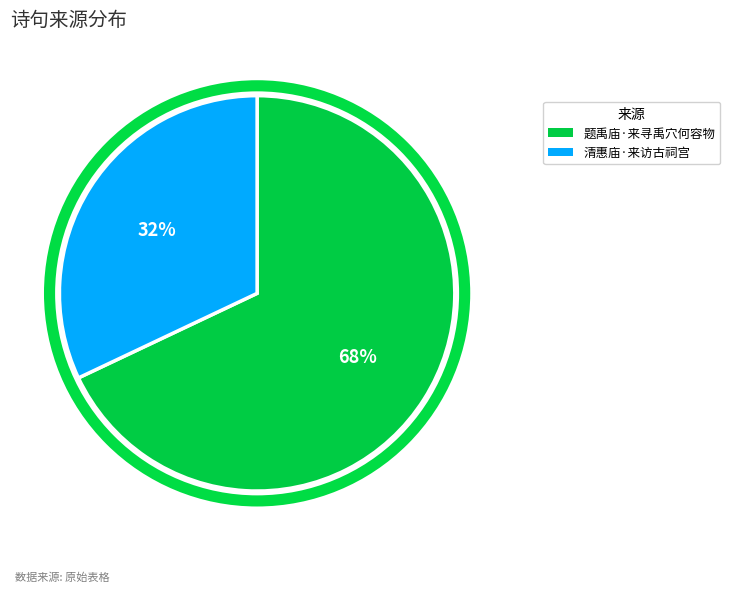

To the nearest percent, what portion does 题禹庙·来寻禹穴何容物 represent?

68%